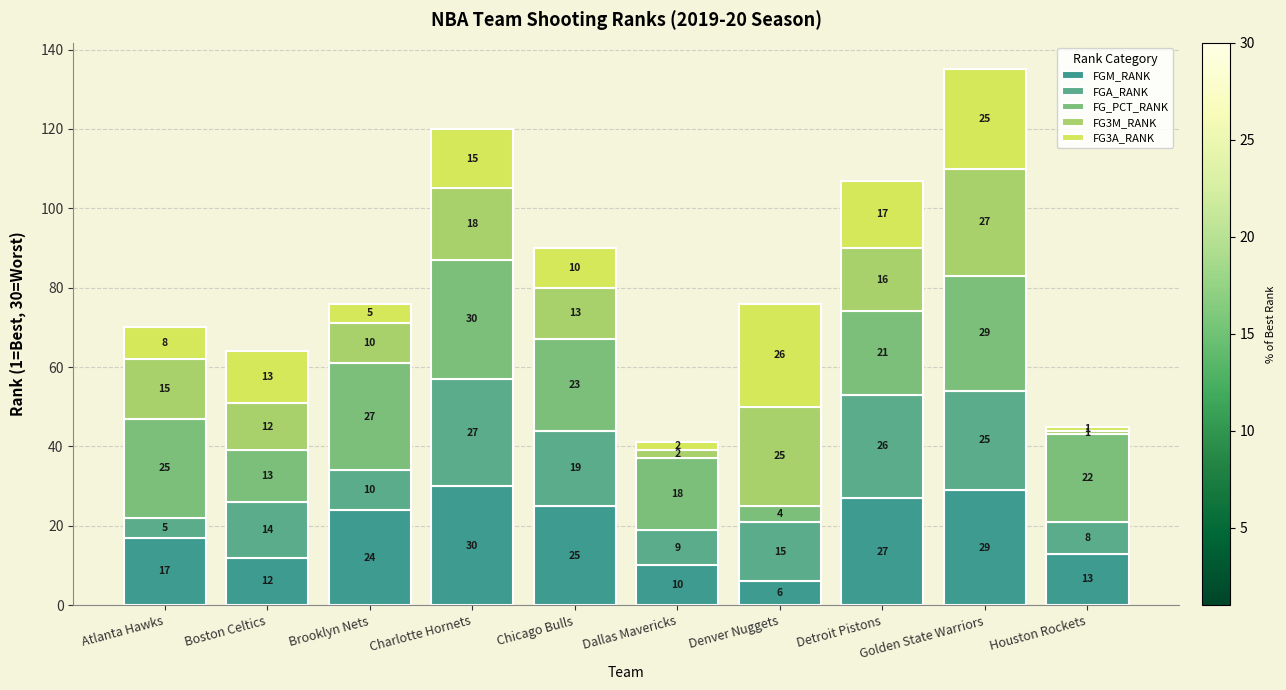

At Houston Rockets, list the series in order from smallest to largest.

FG3M_RANK, FG3A_RANK, FGA_RANK, FGM_RANK, FG_PCT_RANK